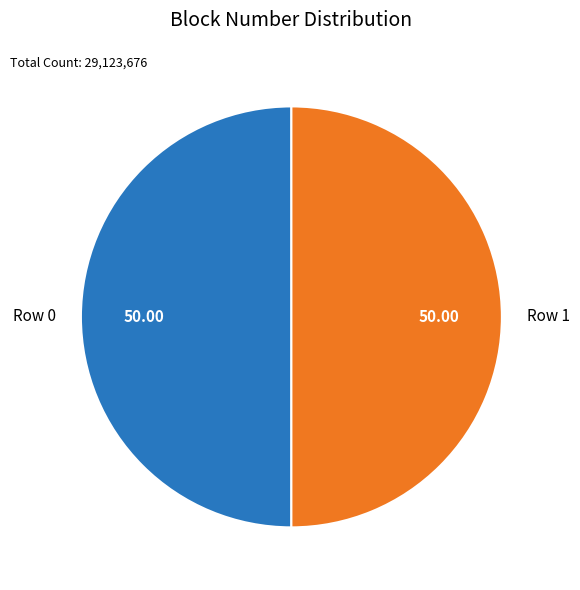

What is the ratio of the value at Row 0 to the value at Row 1?

1.0